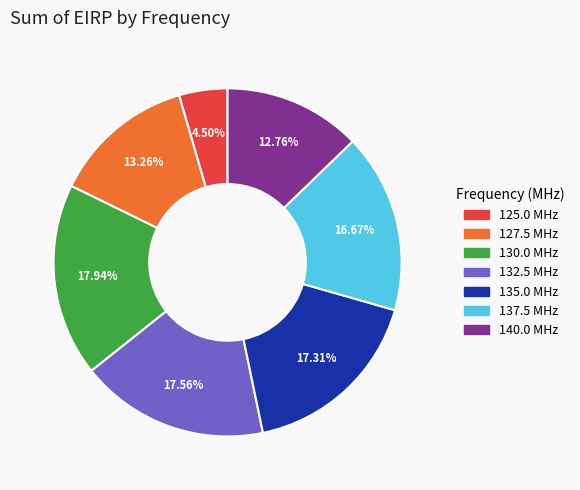

Is the sum of 125.0 and 130.0 greater than half?

No